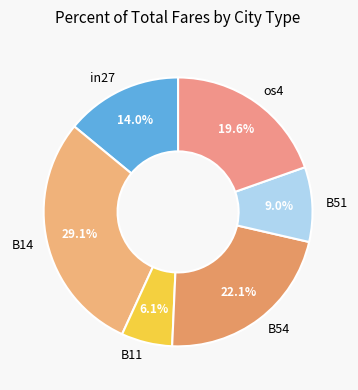

How many slices are in this pie chart?

6